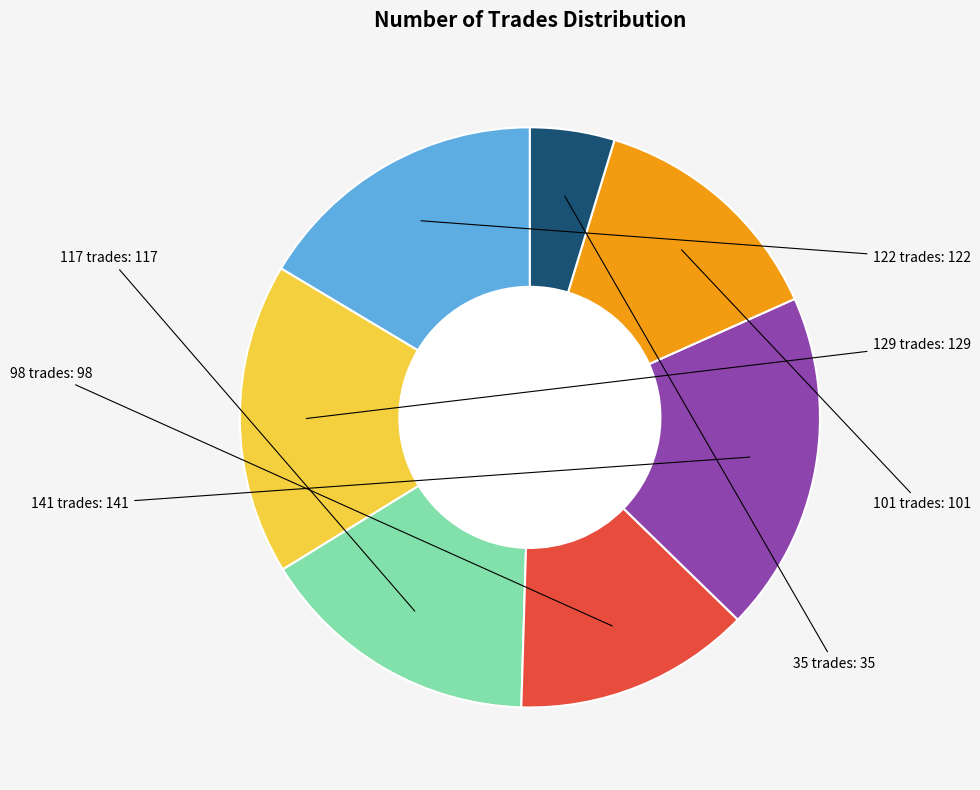

Is there a majority slice in this chart?

No